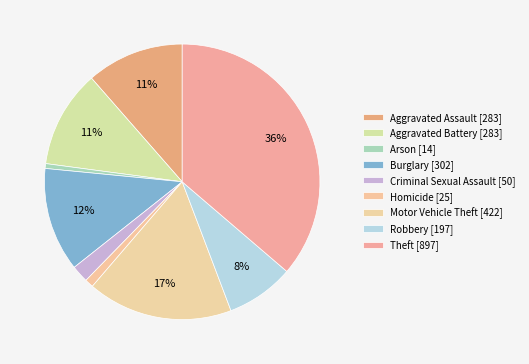

How many segments does this pie chart have?

9